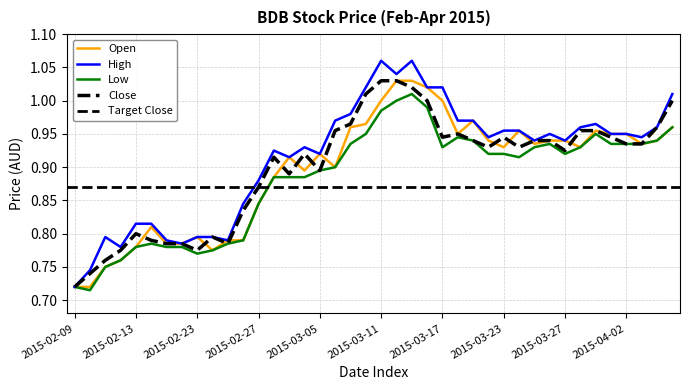

True or false: high and open intersect in this chart.

False